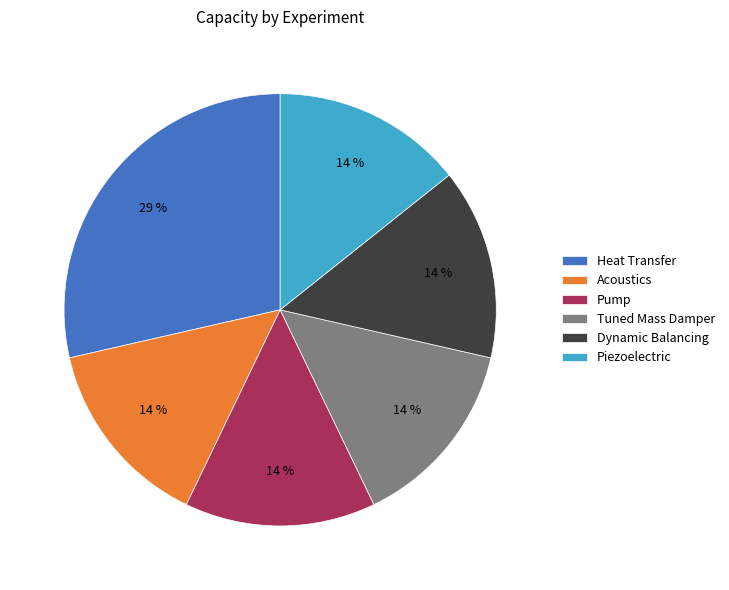

To the nearest percent, what portion does Pump represent?

14%